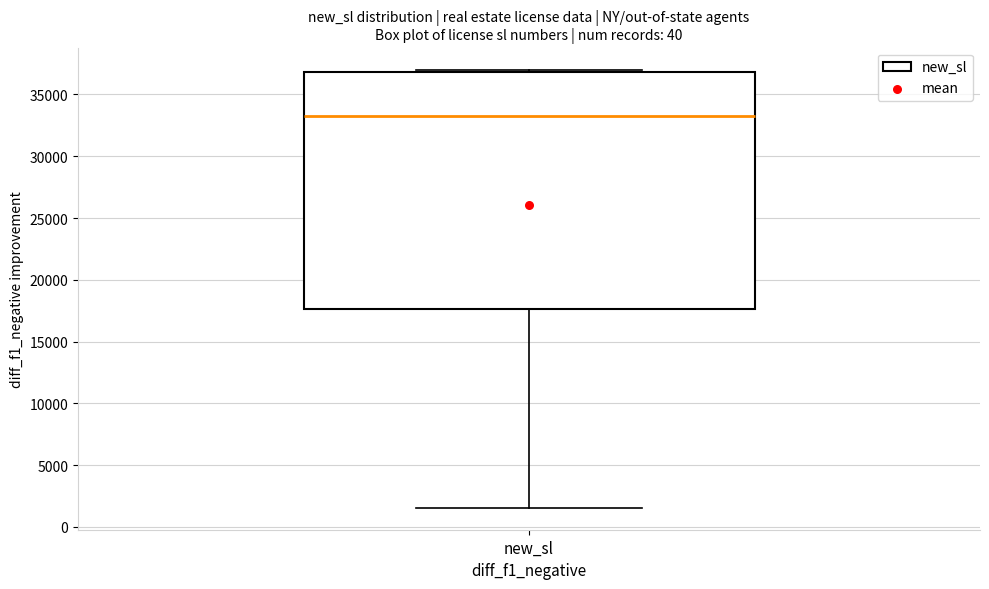

Read this box plot against the y-axis: the position of the median line, the range covered by the box, and the ends of both whiskers. The values are not printed on the chart, so give them approximately, as read against the axis.

median 33000, box 17500 to 37000, whiskers 1500 to 37000 (just above the box's upper edge)